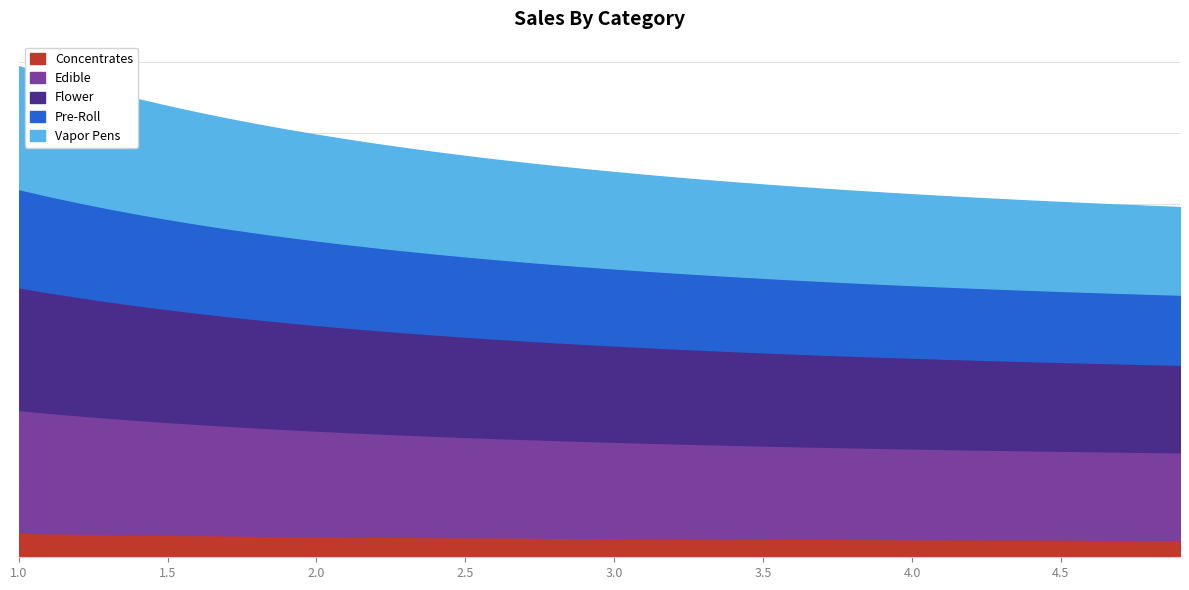

What is the value of the 22nd point from the left?

1.1